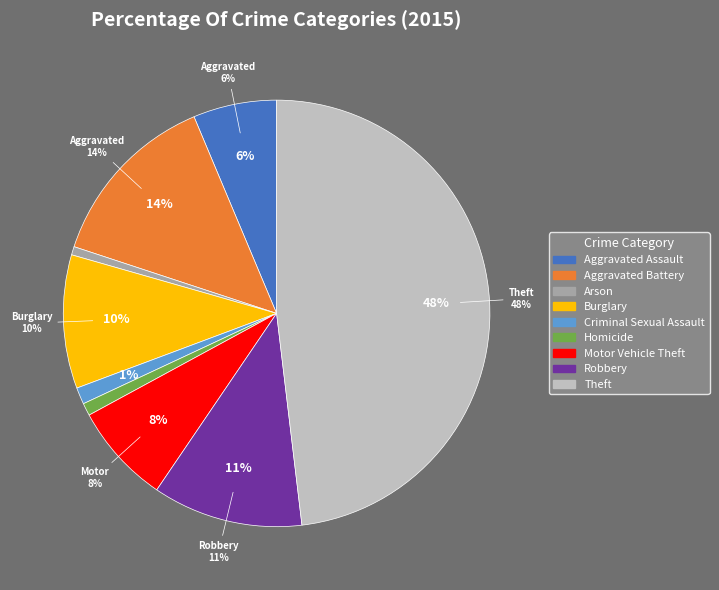

To the nearest percent, what percentage of the pie is Aggravated Battery?

14%